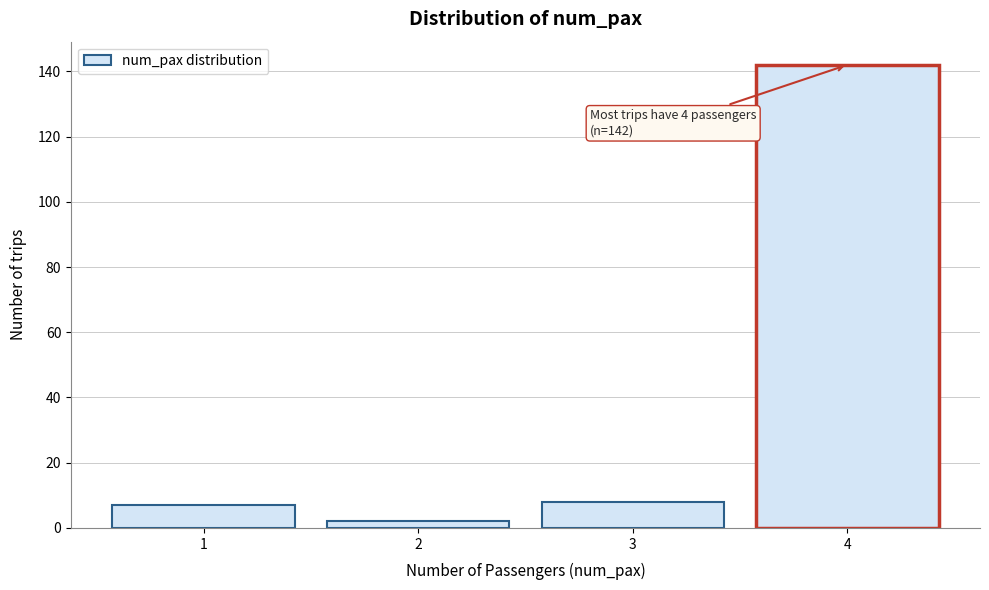

Reading left to right, transcribe all the data shown in this chart.

7	2	8	142